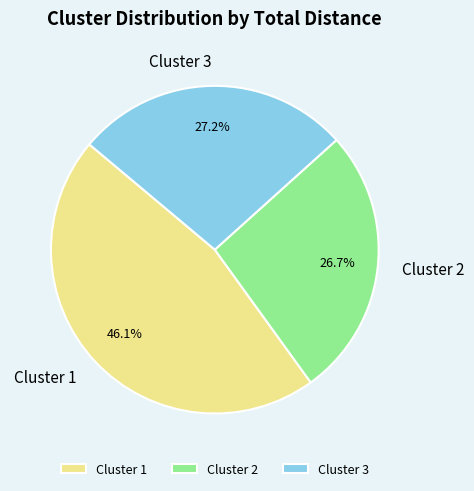

To the nearest percent, what is the combined percentage of Cluster 2 and Cluster 1?

73%